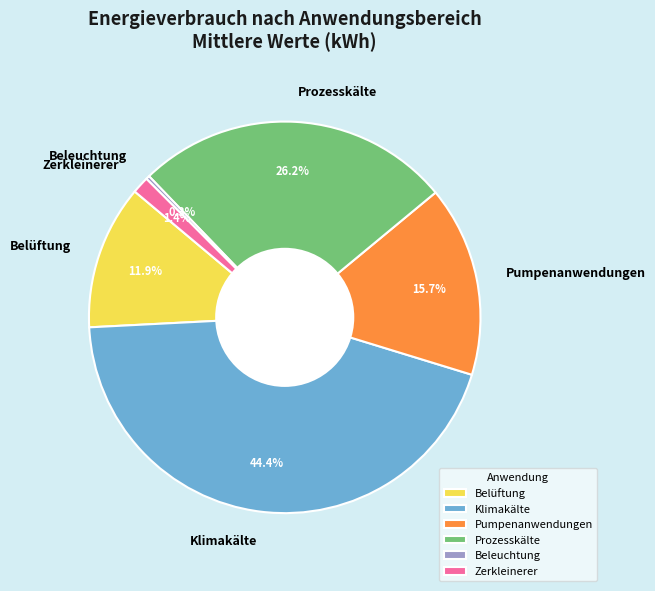

Is there a majority slice in this chart?

No